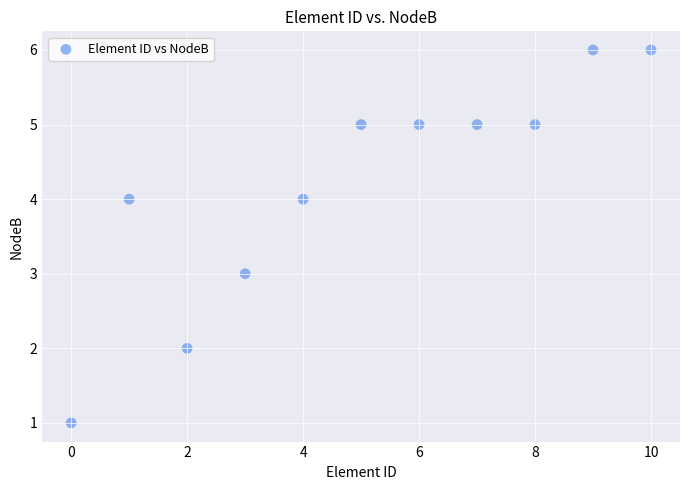

What is the average Y value?

4